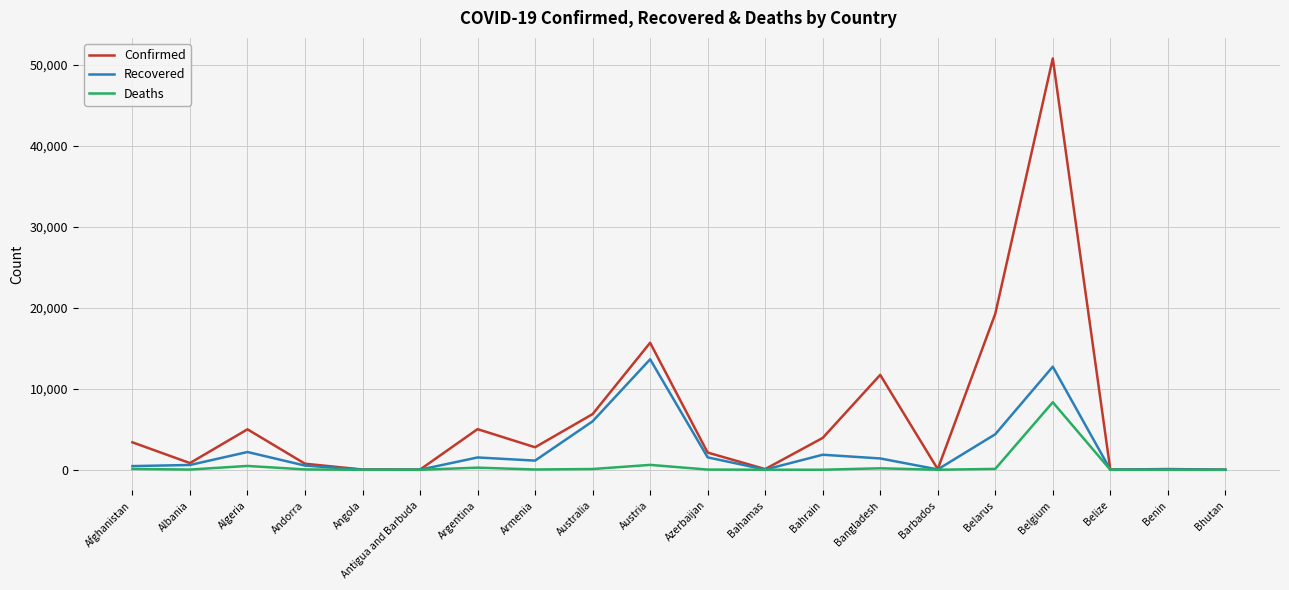

Which series has the widest spread of values?

Confirmed